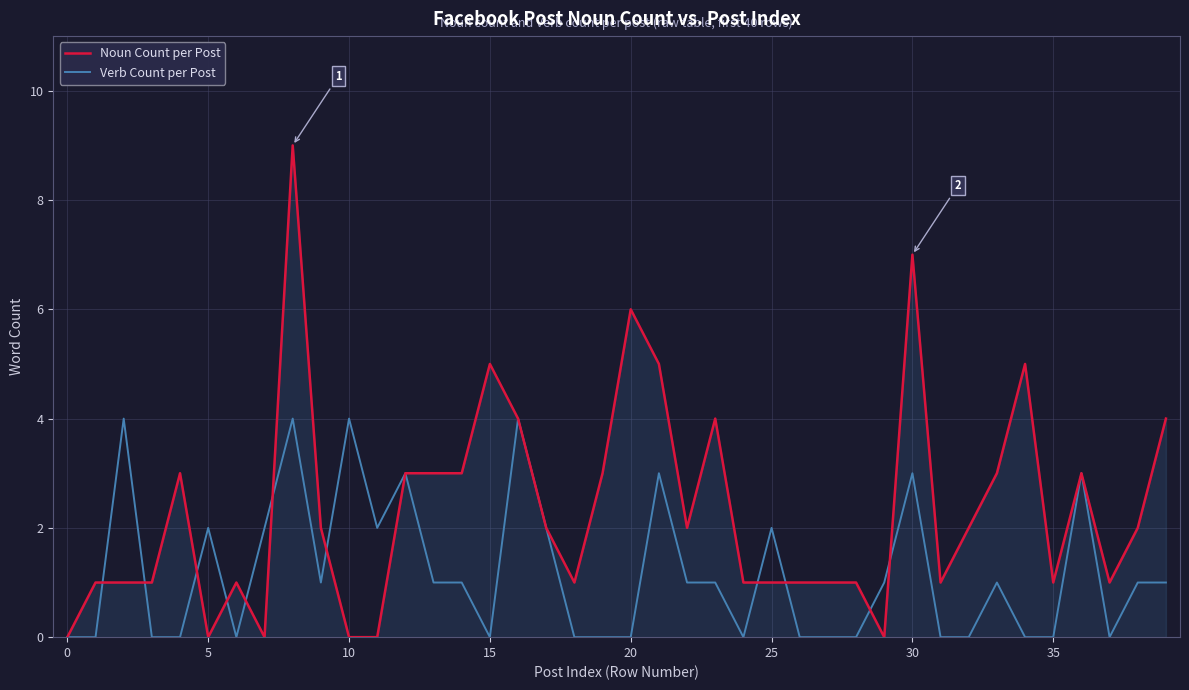

Which series has the largest total across all categories?

Noun Count per Post